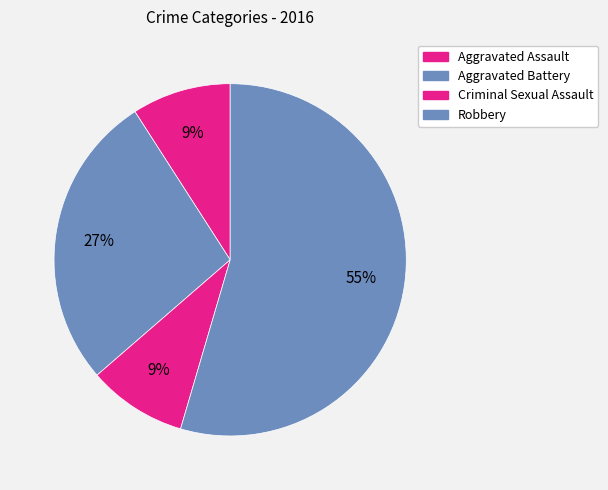

Does Aggravated Battery represent more than half of the total?

No